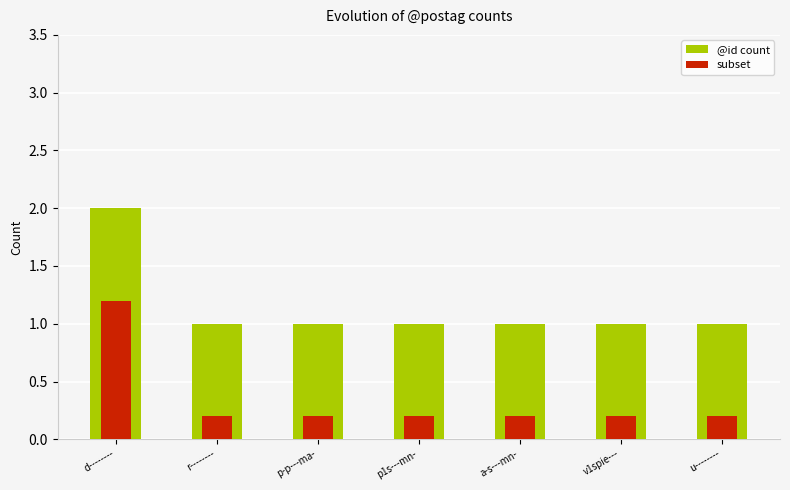

Between a-s---mn- and u--------, which series saw the biggest shift?

@id count